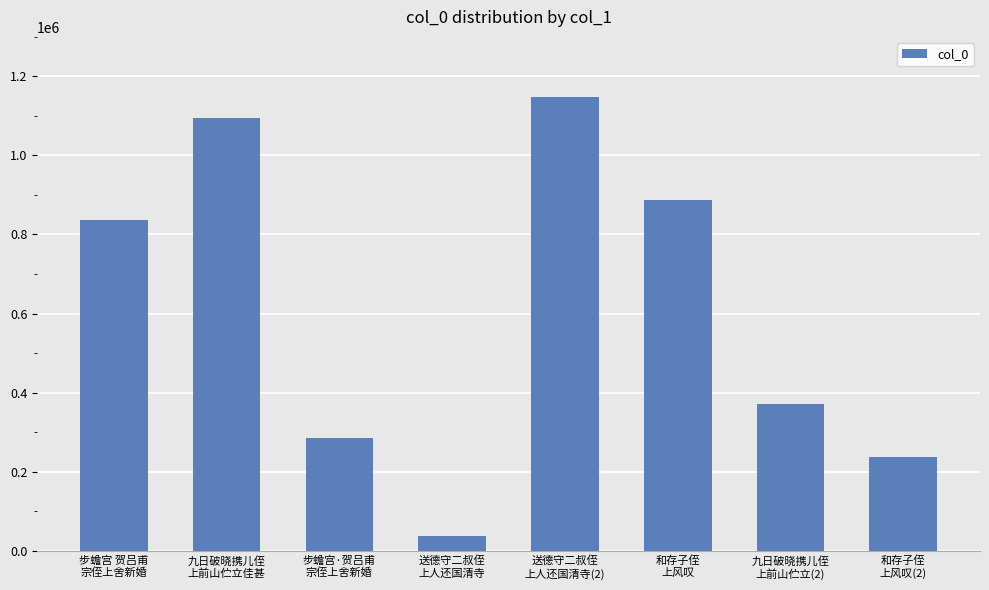

Where is the data nearest to the value 592002?

九日破晓携儿侄
上前山伫立(2)